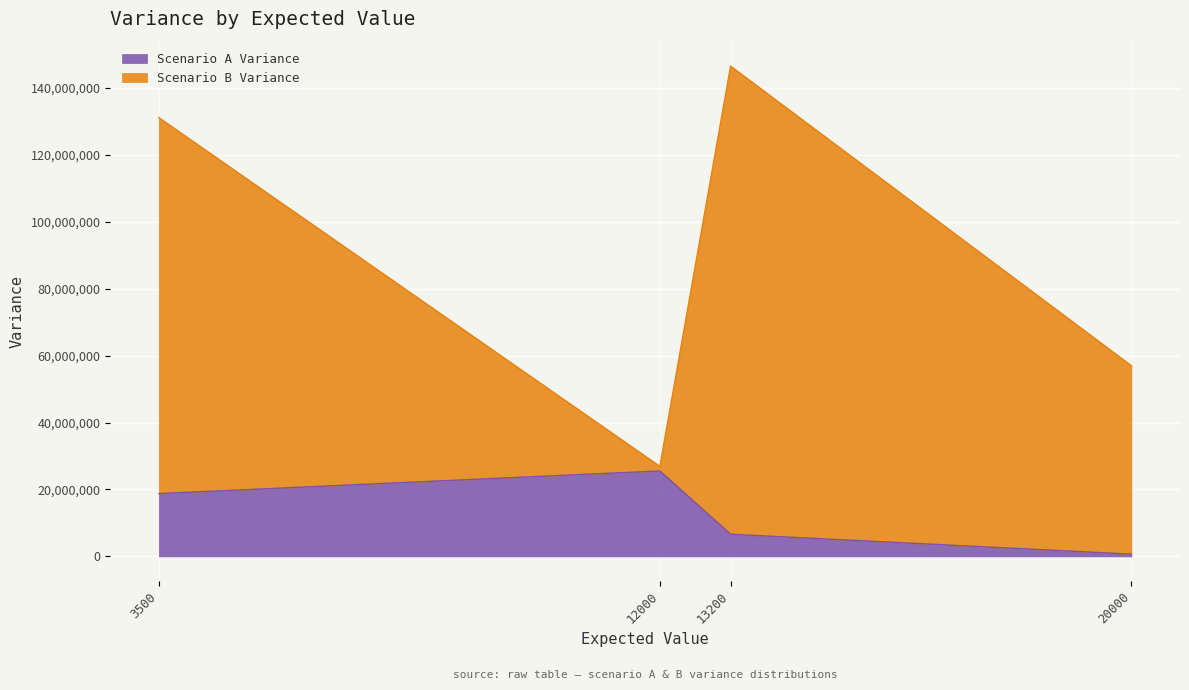

At which category is the sum across all series the highest?

13200